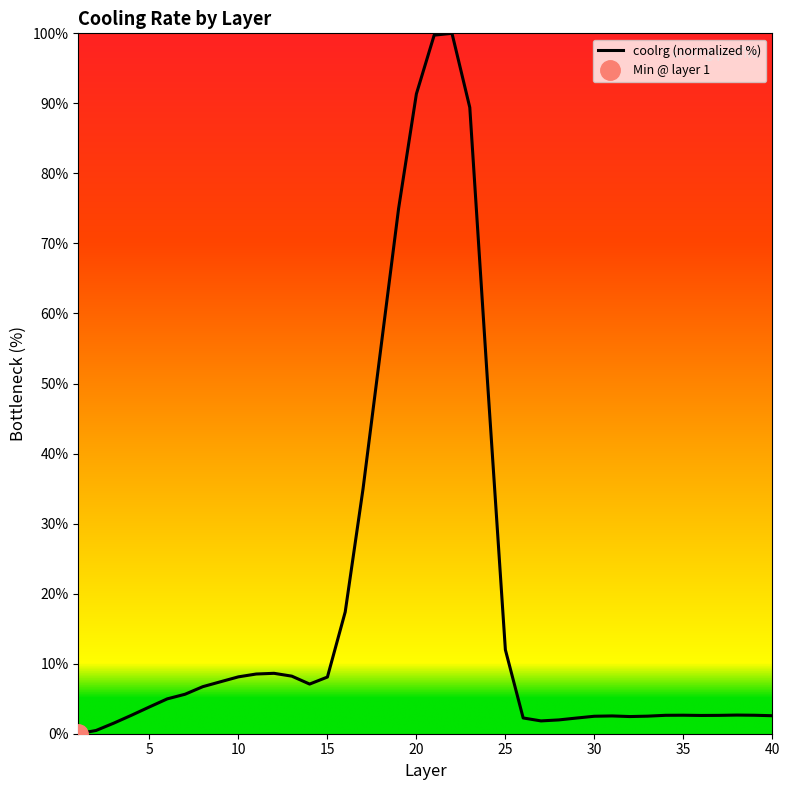

True or false: the data has more than 2 interior local peaks.

True